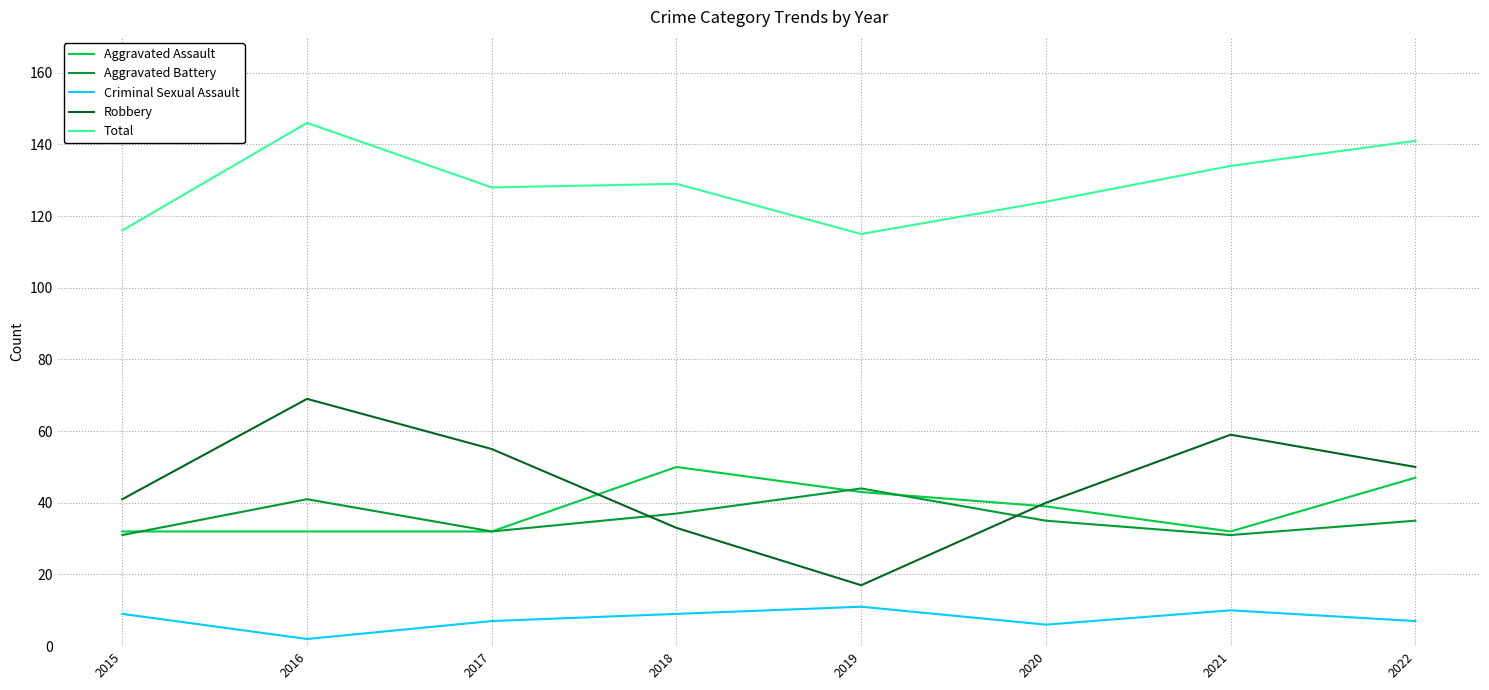

What are all the series names shown in the legend?

Aggravated Assault, Aggravated Battery, Criminal Sexual Assault, Robbery, Total